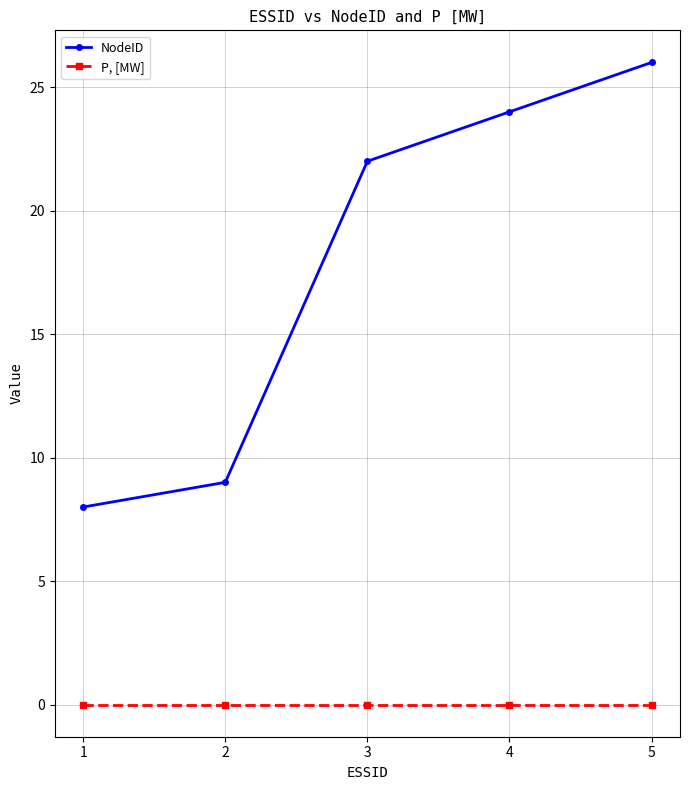

What is the total value across all series at 1?

8